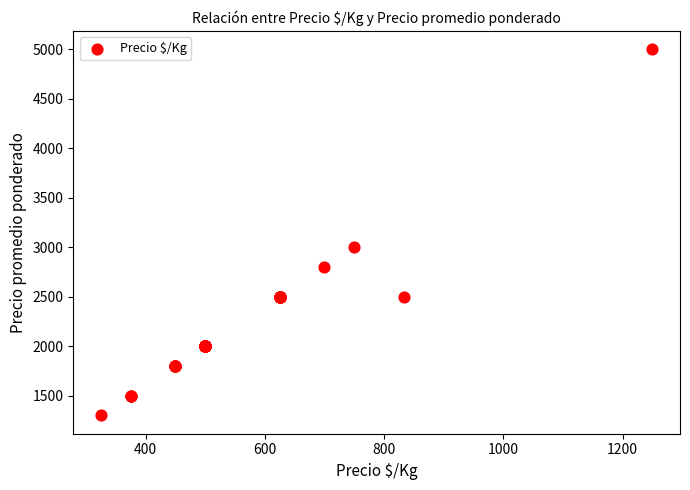

What Y value in the scatter plot is closest to 3150?

3000